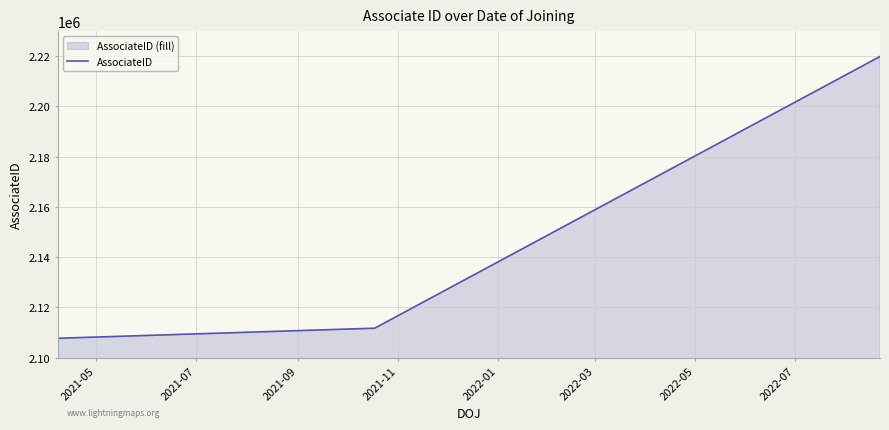

What is the value of the 1st point from the left?

2107746